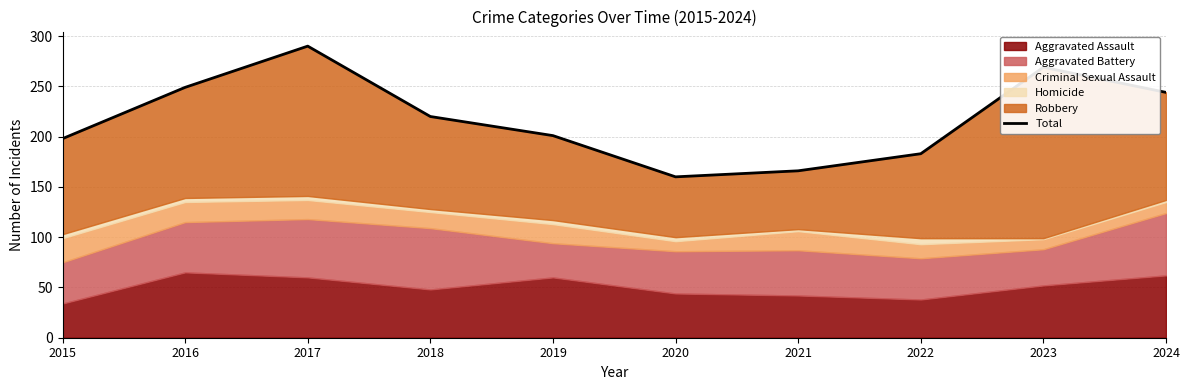

How many data points are above 220?

4